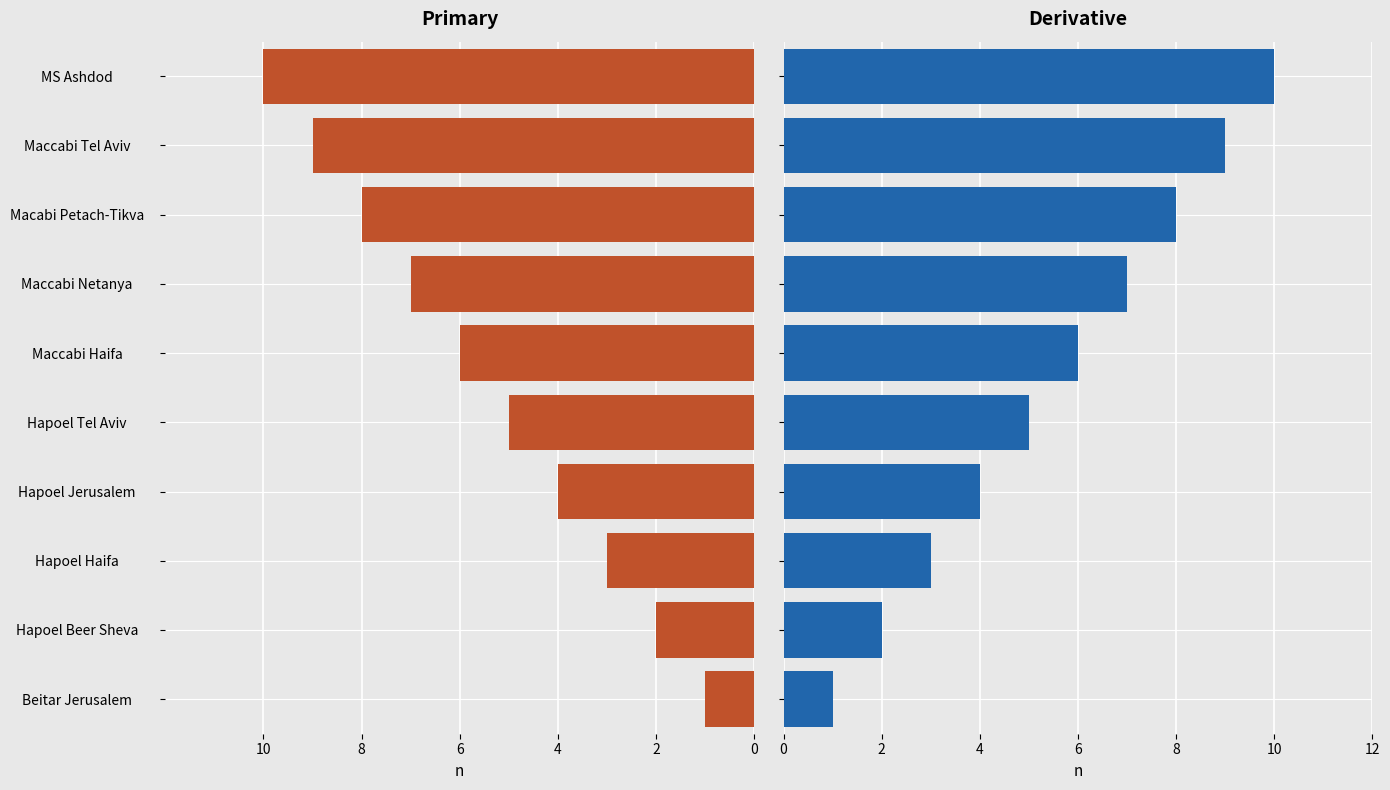

How many bars are there in total?

20